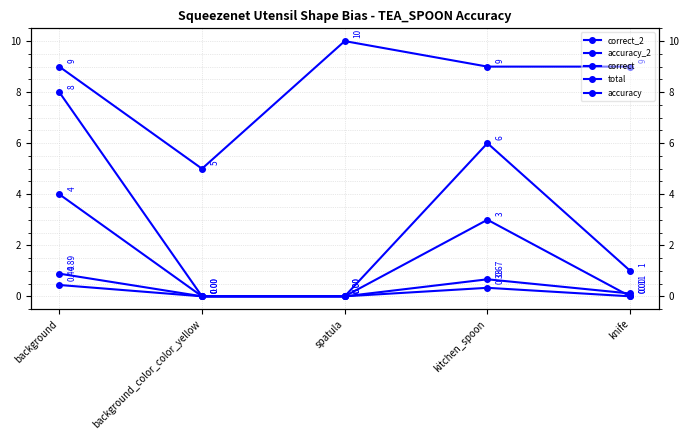

The value of total at knife is 9.0. True or false?

True